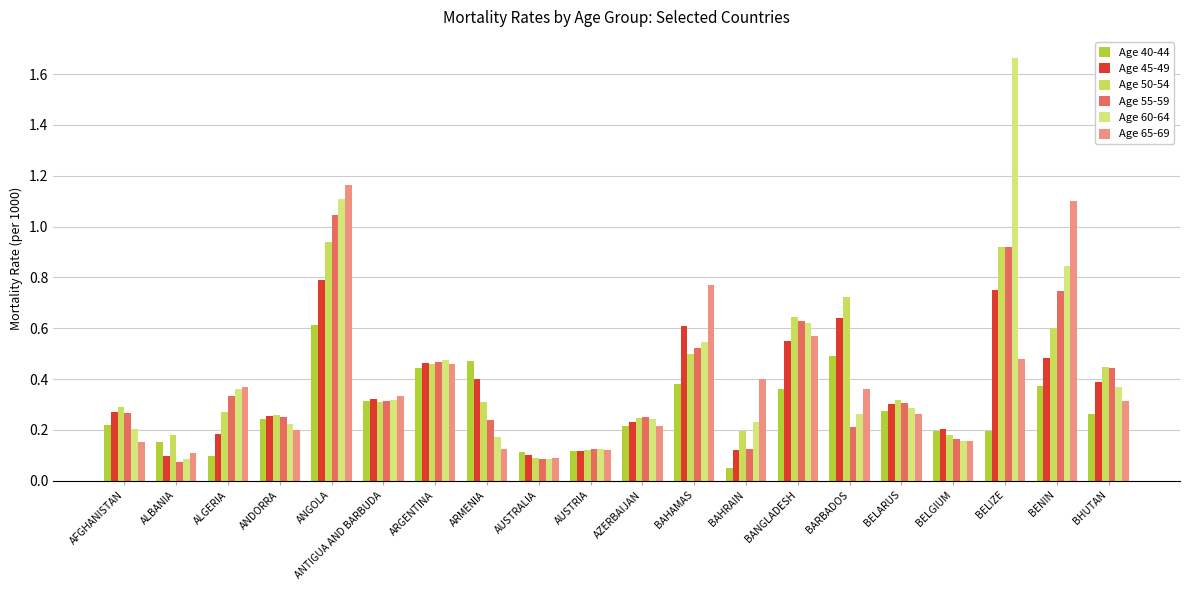

What is the label of the 1st bar from the right?

BHUTAN